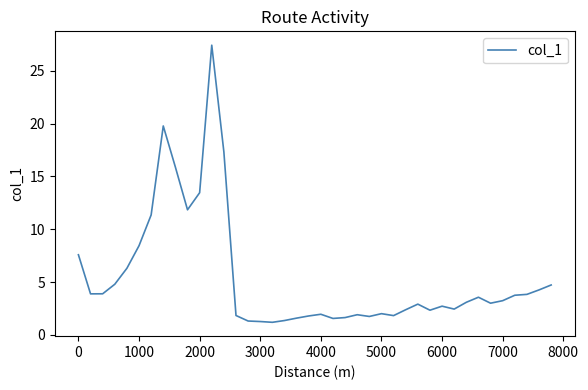

What is the greatest value displayed?

27.4